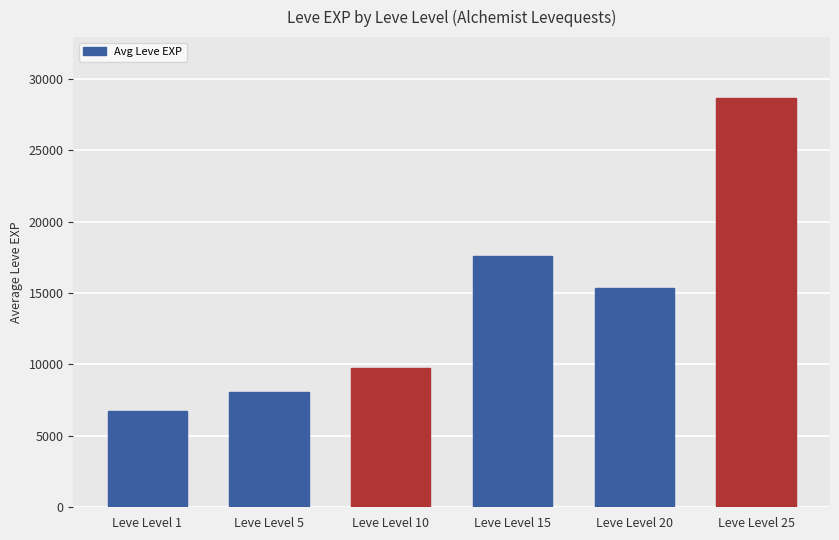

What is the sum of the values at Leve Level 15 and Leve Level 5?

25670